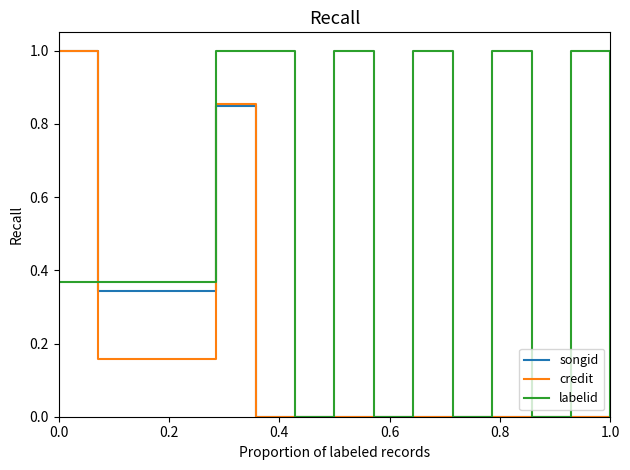

What is the highest value of the labelid series?

1.0